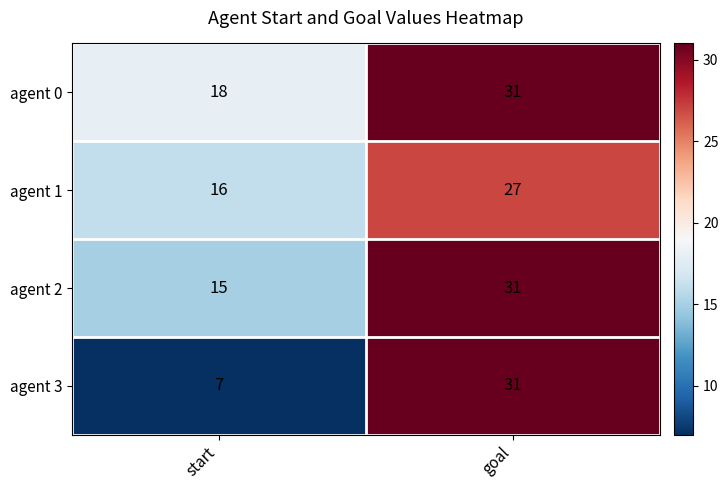

The value of agent 2 at start is 15. True or false?

True